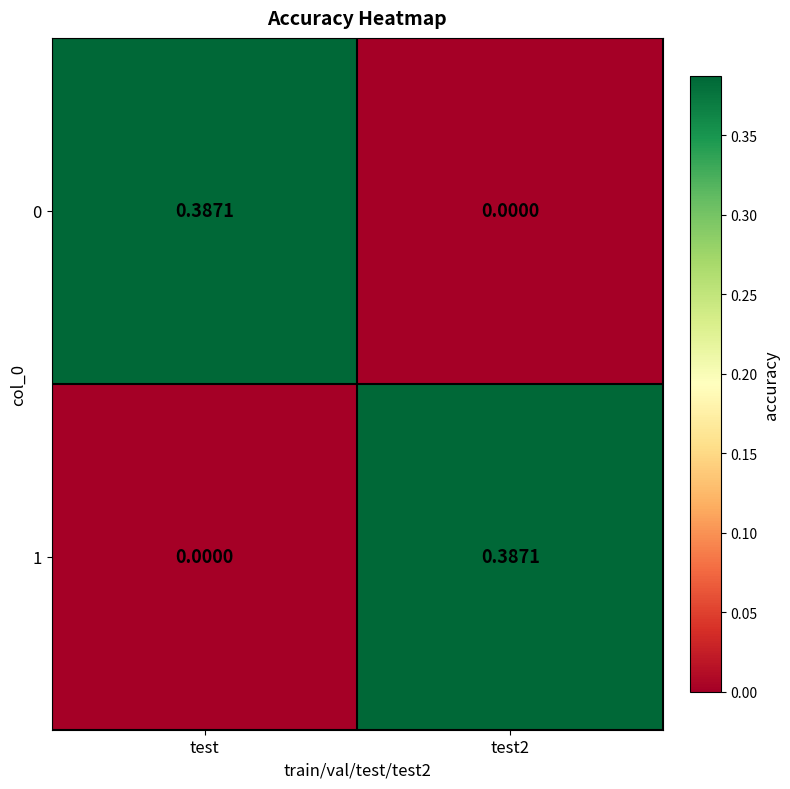

At which label is 1 closest to 0?

test